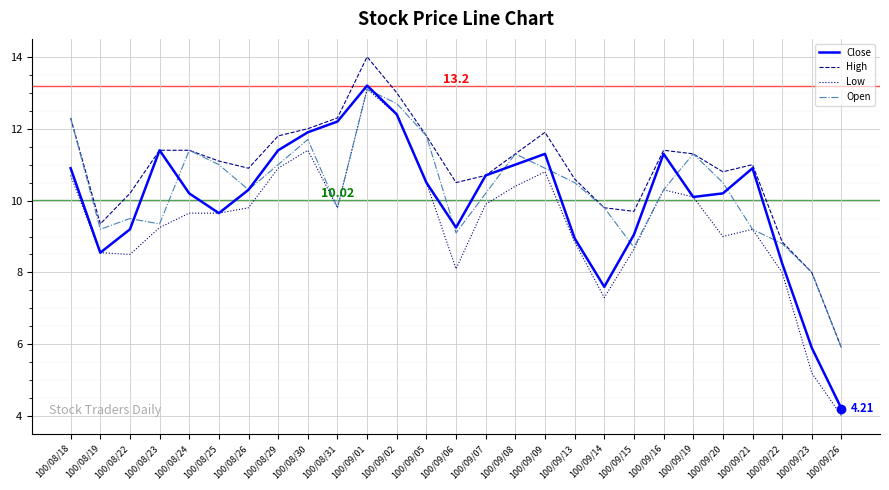

True or false: High and Low cross at least once.

False